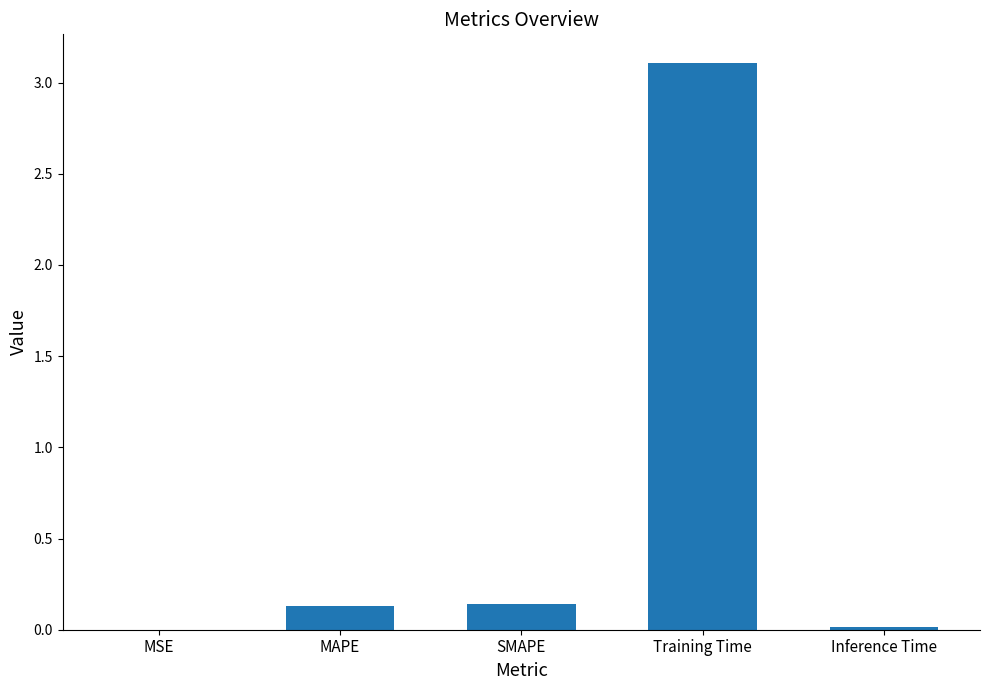

What is the greatest value displayed?

3.1